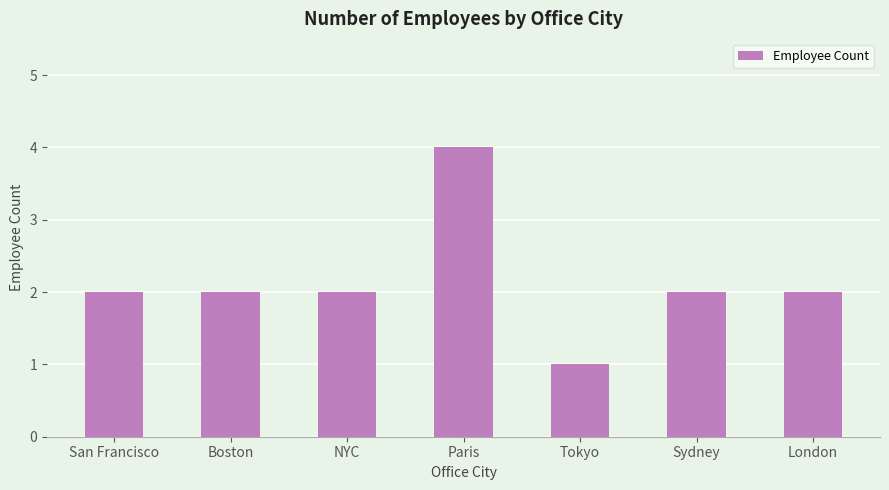

At which category does the chart reach its minimum across all series?

Tokyo